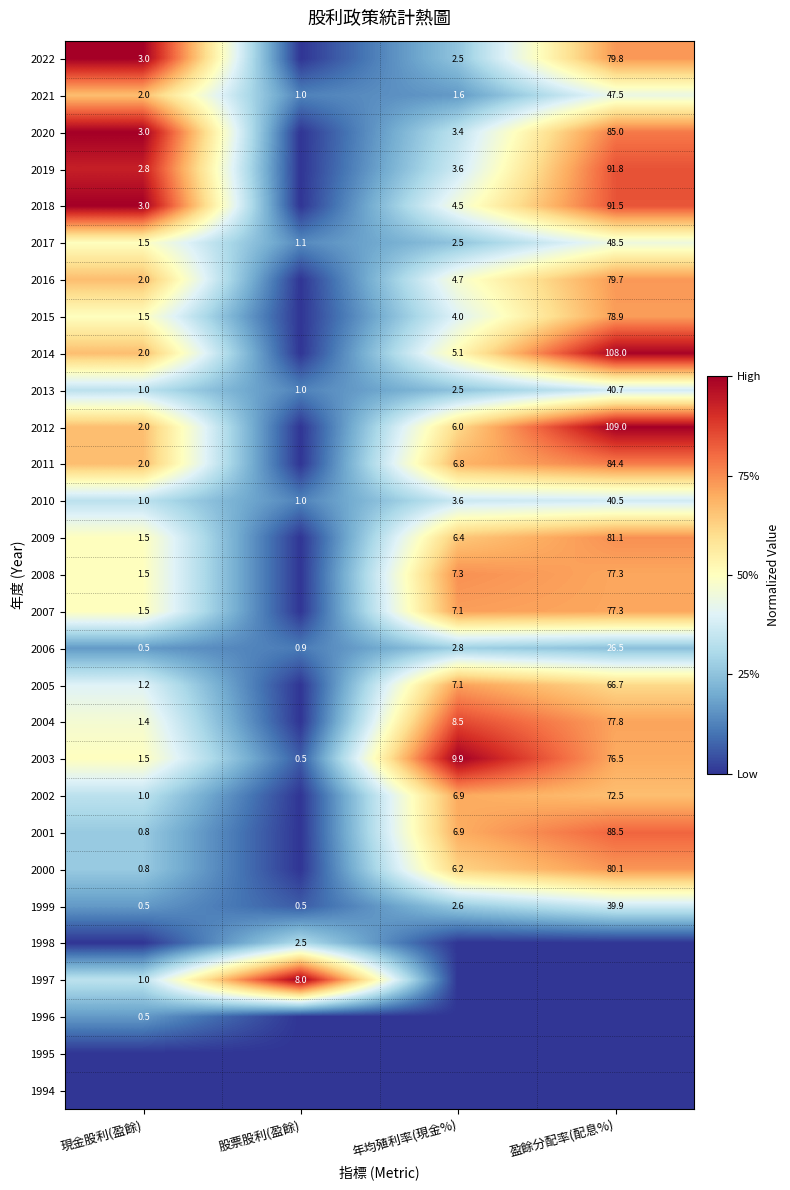

What is the highest value of the 2006 series?

26.5